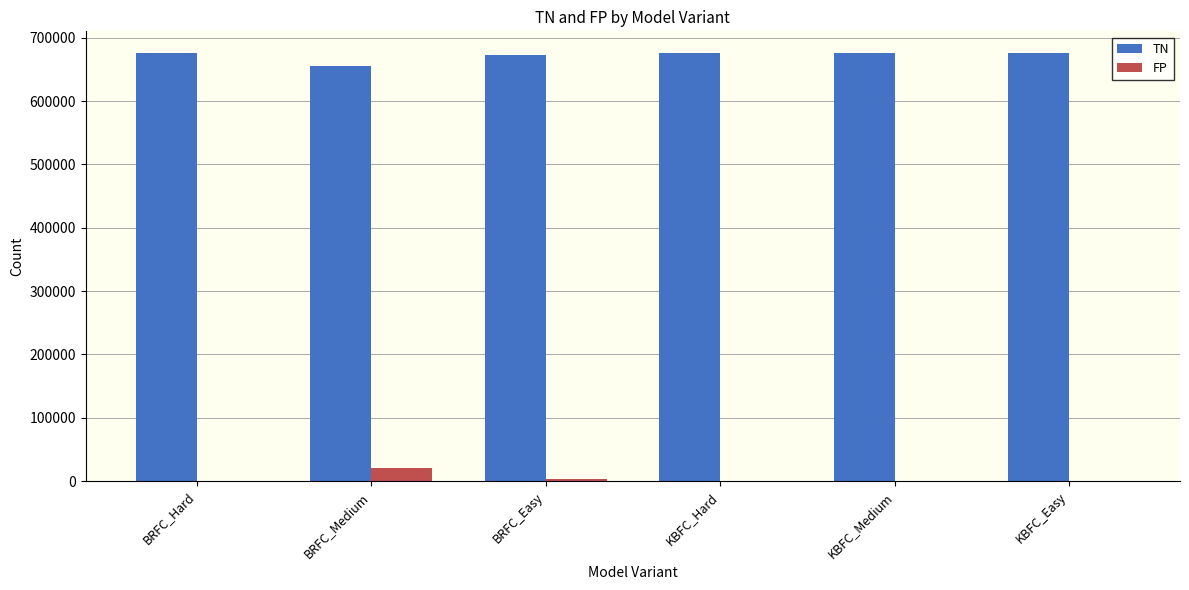

Which series has the largest total across all categories?

TN